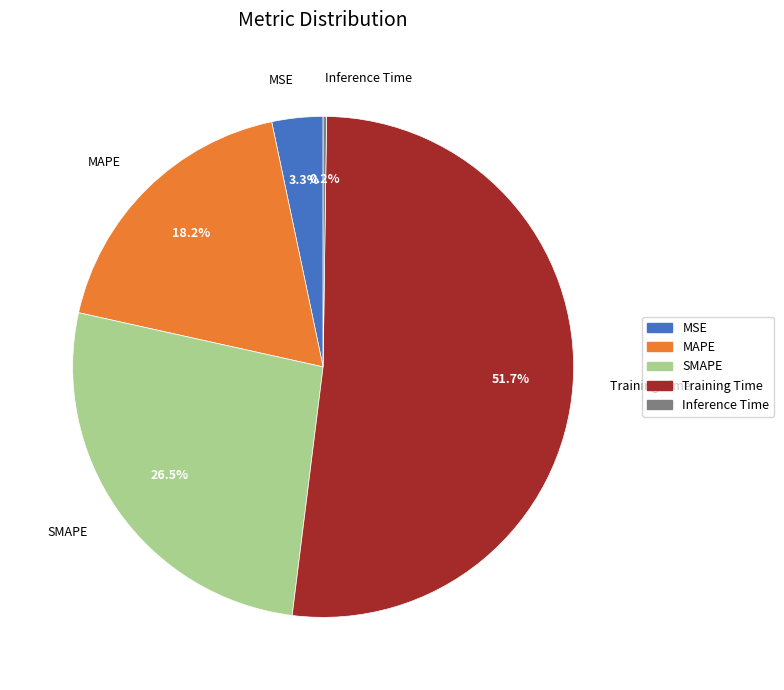

True or false: MAPE accounts for 6% of the total.

False